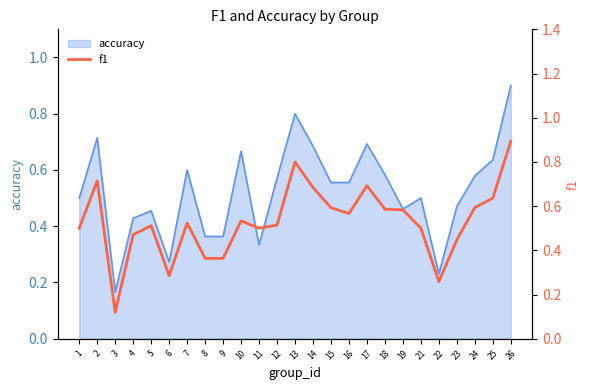

The chart shows a value of 1.3 at 26. True or false?

False